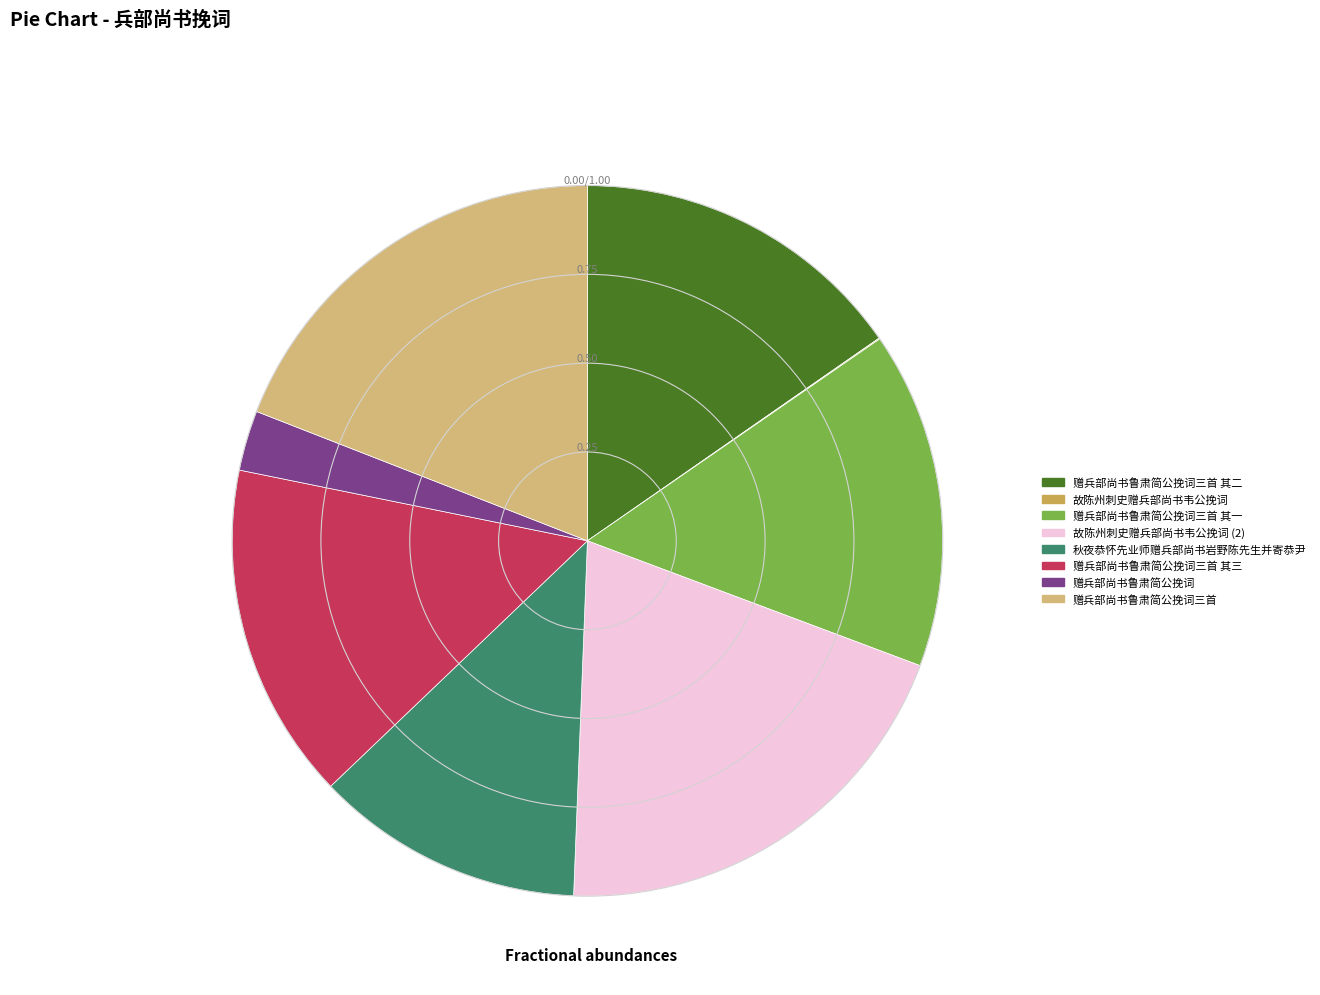

Does any single category account for the majority?

No